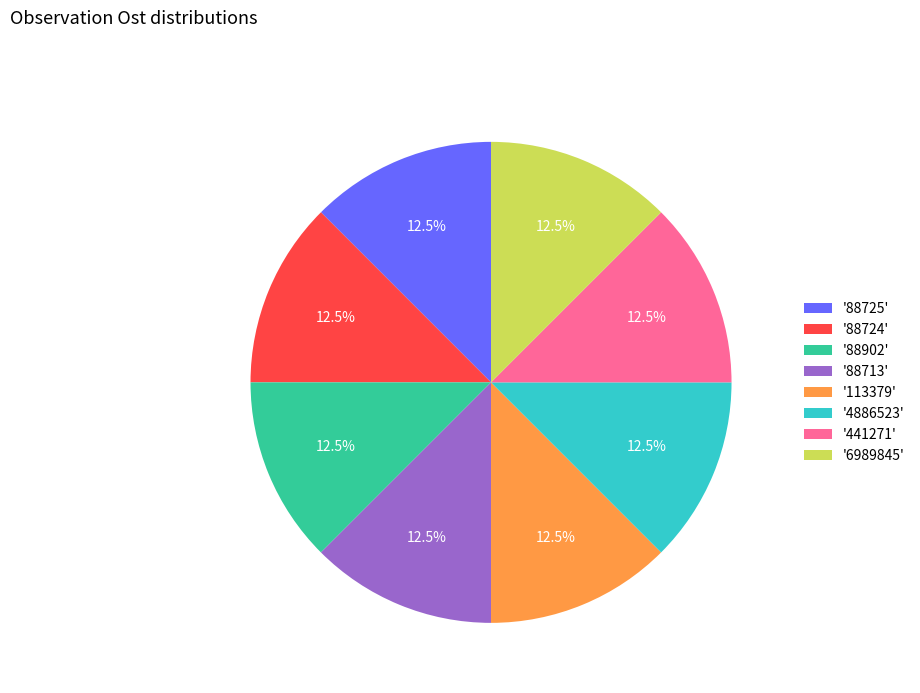

Does any single category account for the majority?

No